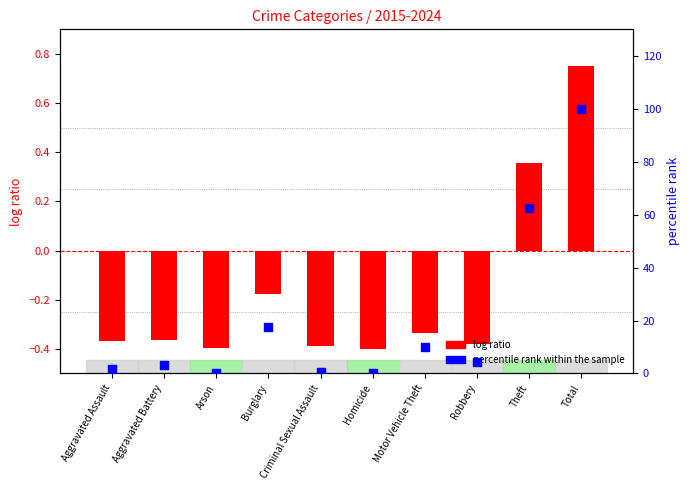

Which series contains the highest Y value?

percentile rank within the sample